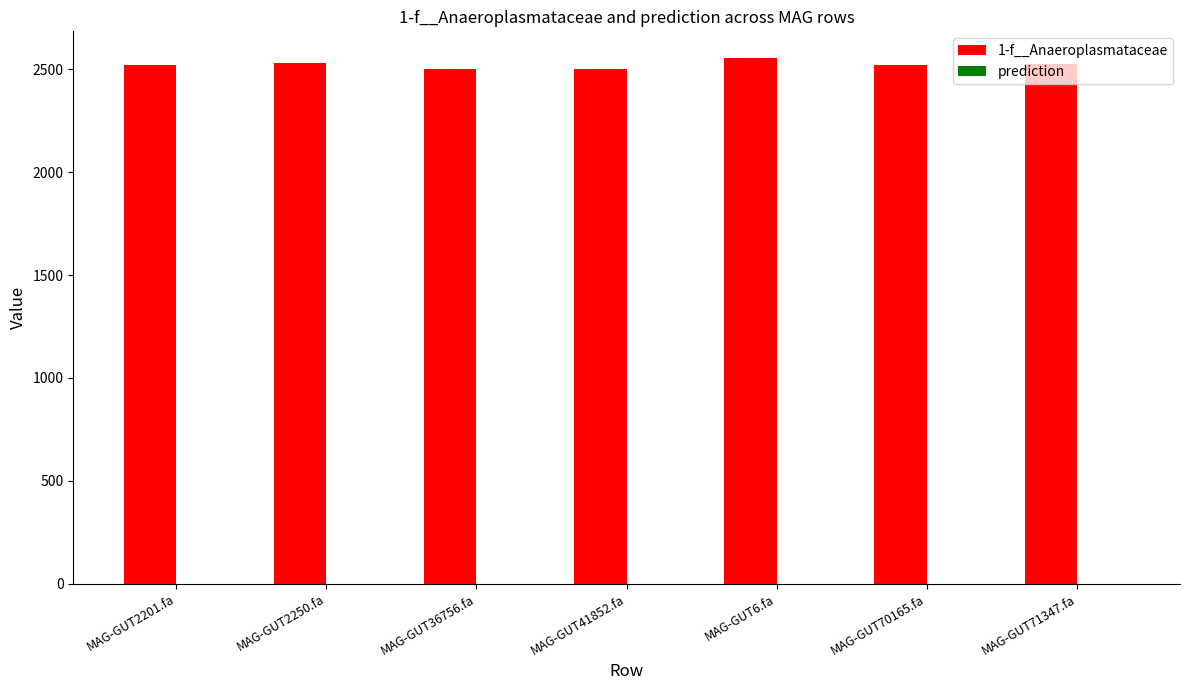

What is the greatest value displayed?

2557.1